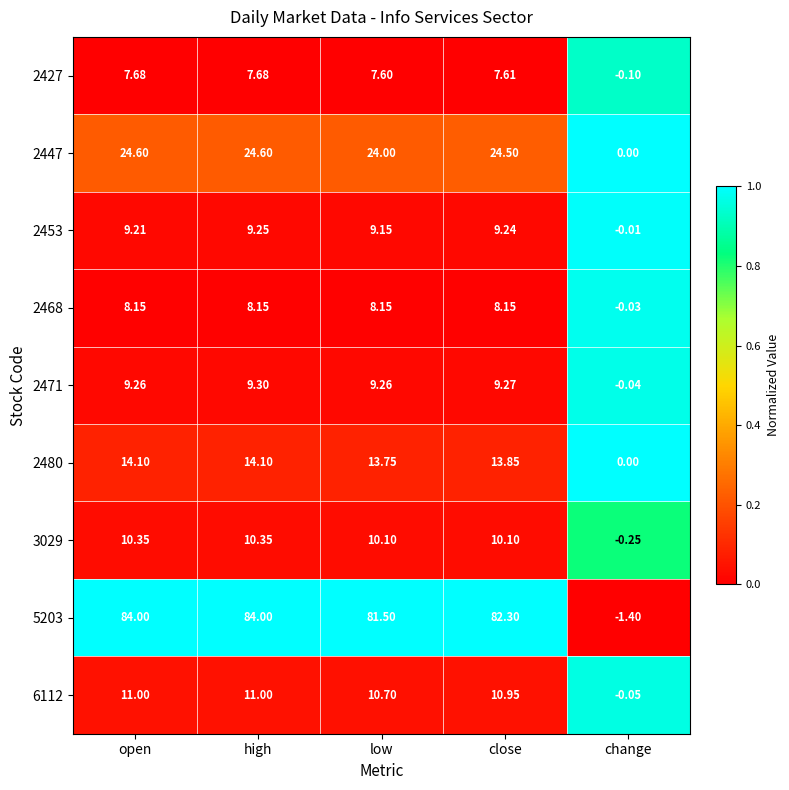

Is the value of 2468 at high greater than the value of 2447 at high?

No